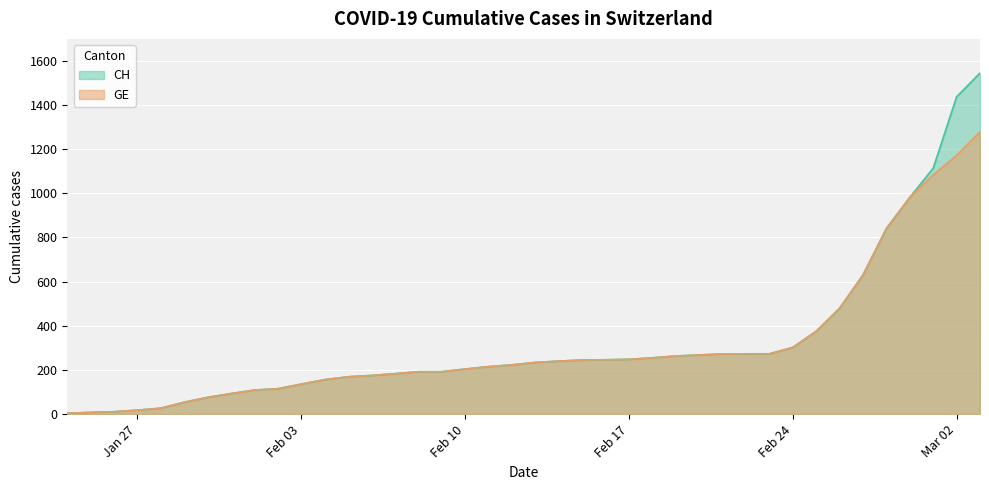

Which series has the widest spread of values?

CH